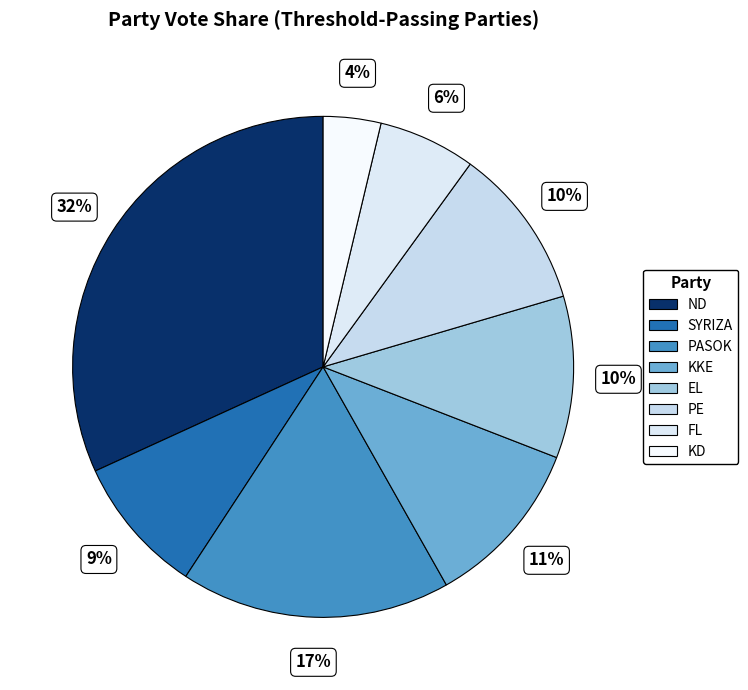

How many slices are in this pie chart?

8